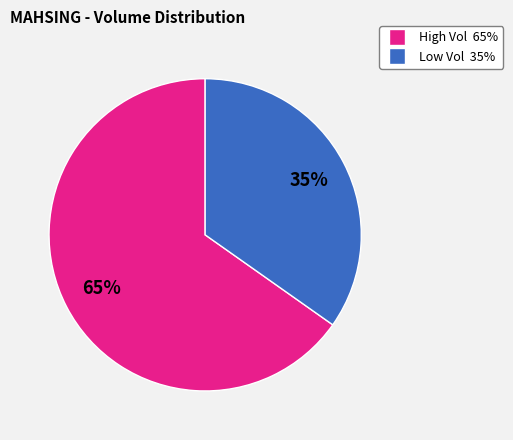

To the nearest percent, what is the average slice percentage?

50%